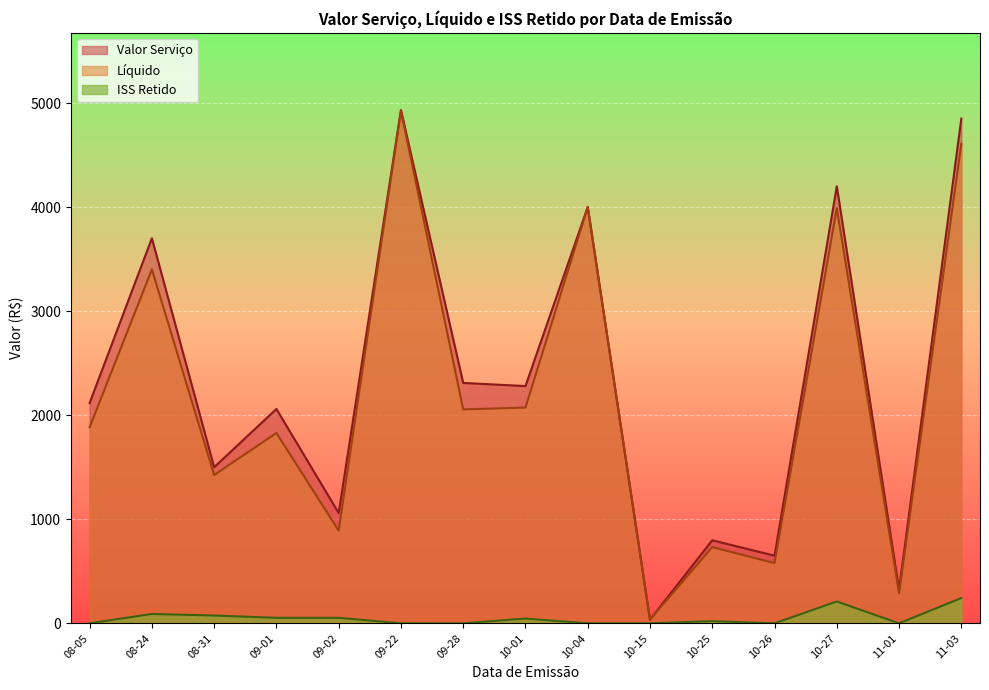

How many lines are shown in the chart?

3